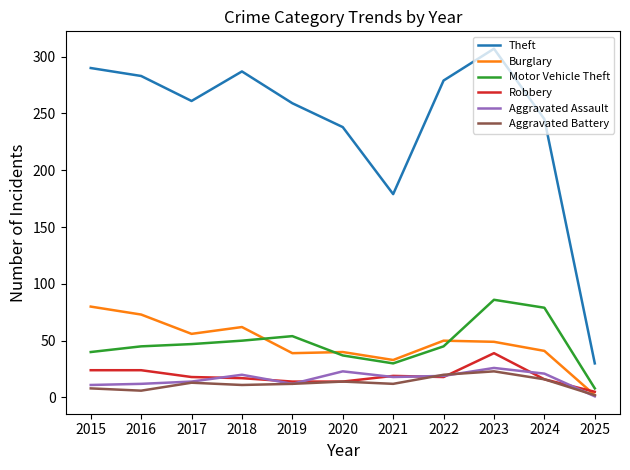

What is the maximum value for Robbery?

39